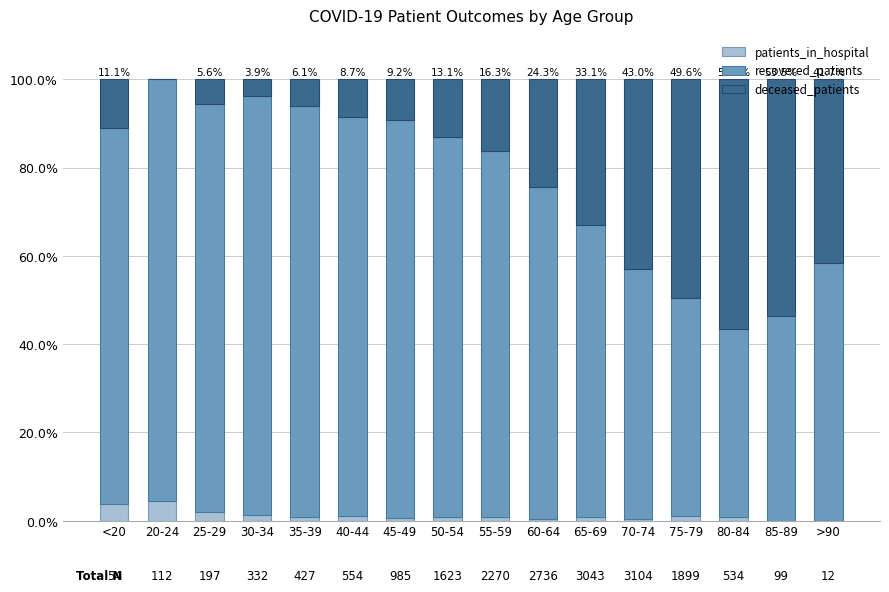

What is the sum of all patients_in_hospital values?

19.3